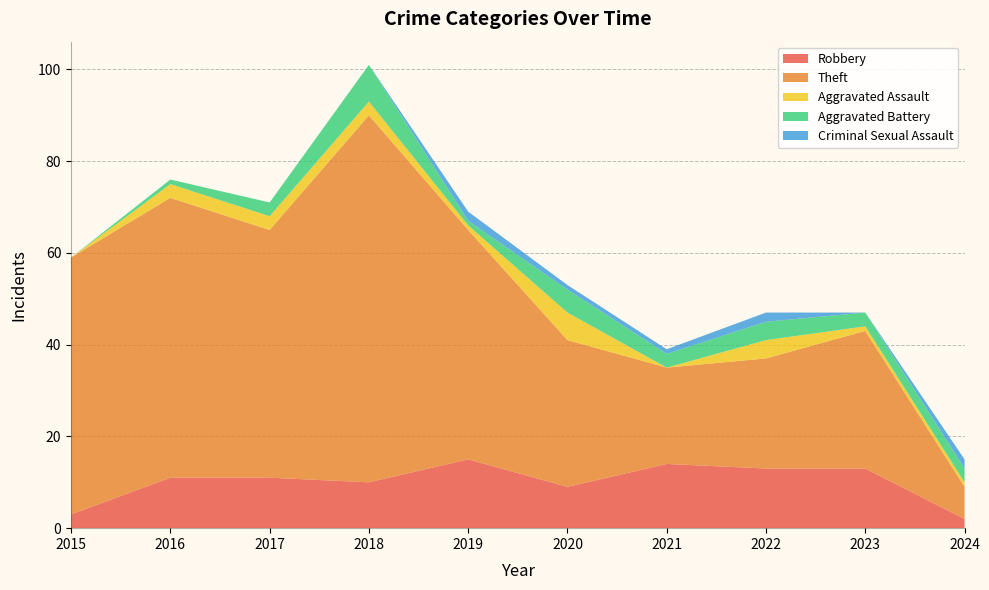

Reading left to right, what are all the values shown in this chart?

Robbery: 3	11	11	10	15	9	14	13	13	2
Theft: 56	61	54	80	50	32	21	24	30	7
Aggravated Assault: 0	3	3	3	1	6	0	4	1	1
Aggravated Battery: 0	1	3	8	1	5	3	4	3	3
Criminal Sexual Assault: 0	0	0	0	2	1	1	2	0	2